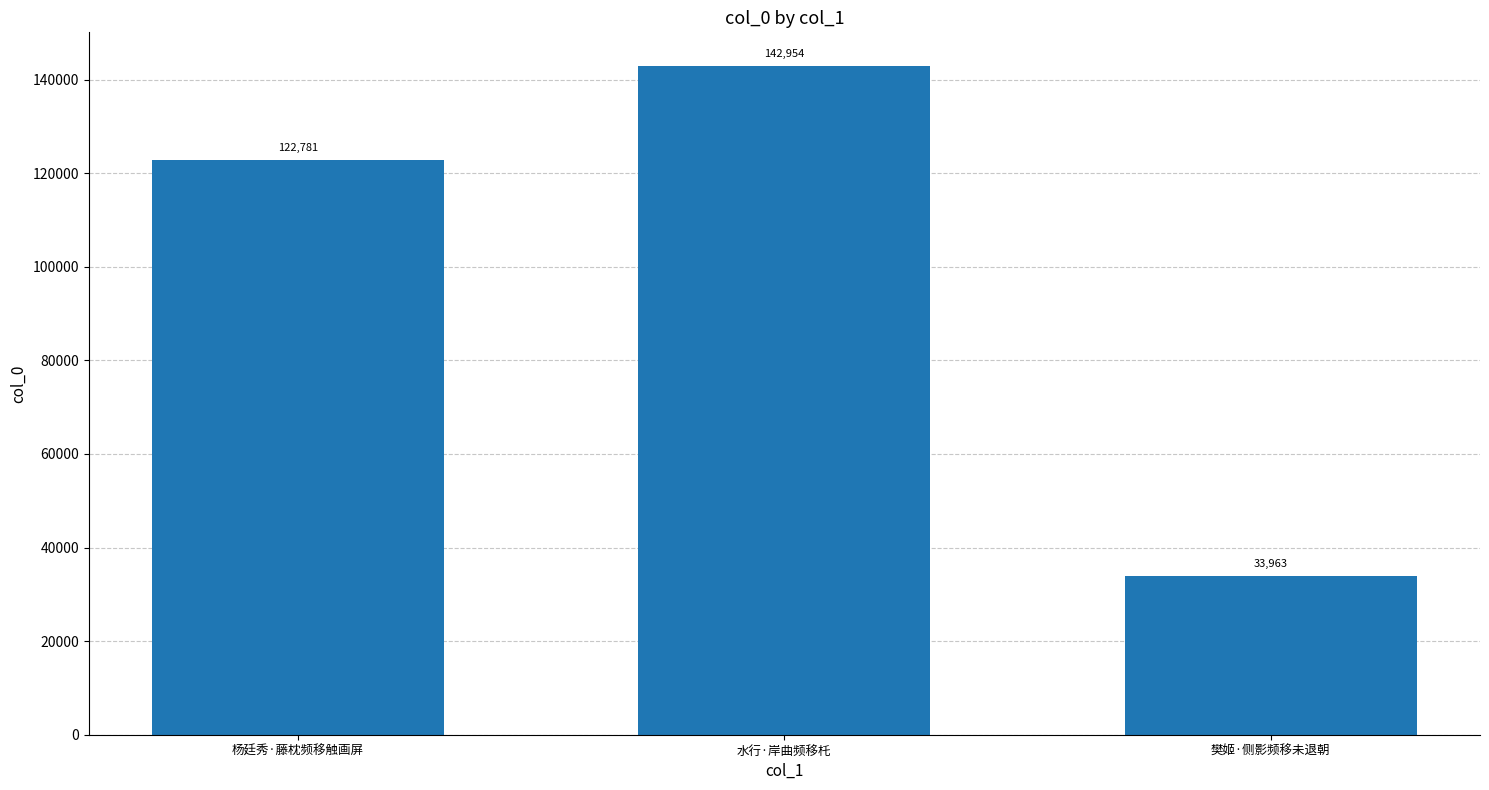

Which has a higher value, 樊姬·侧影频移未退朝 or 杨廷秀·藤枕频移触画屏?

杨廷秀·藤枕频移触画屏